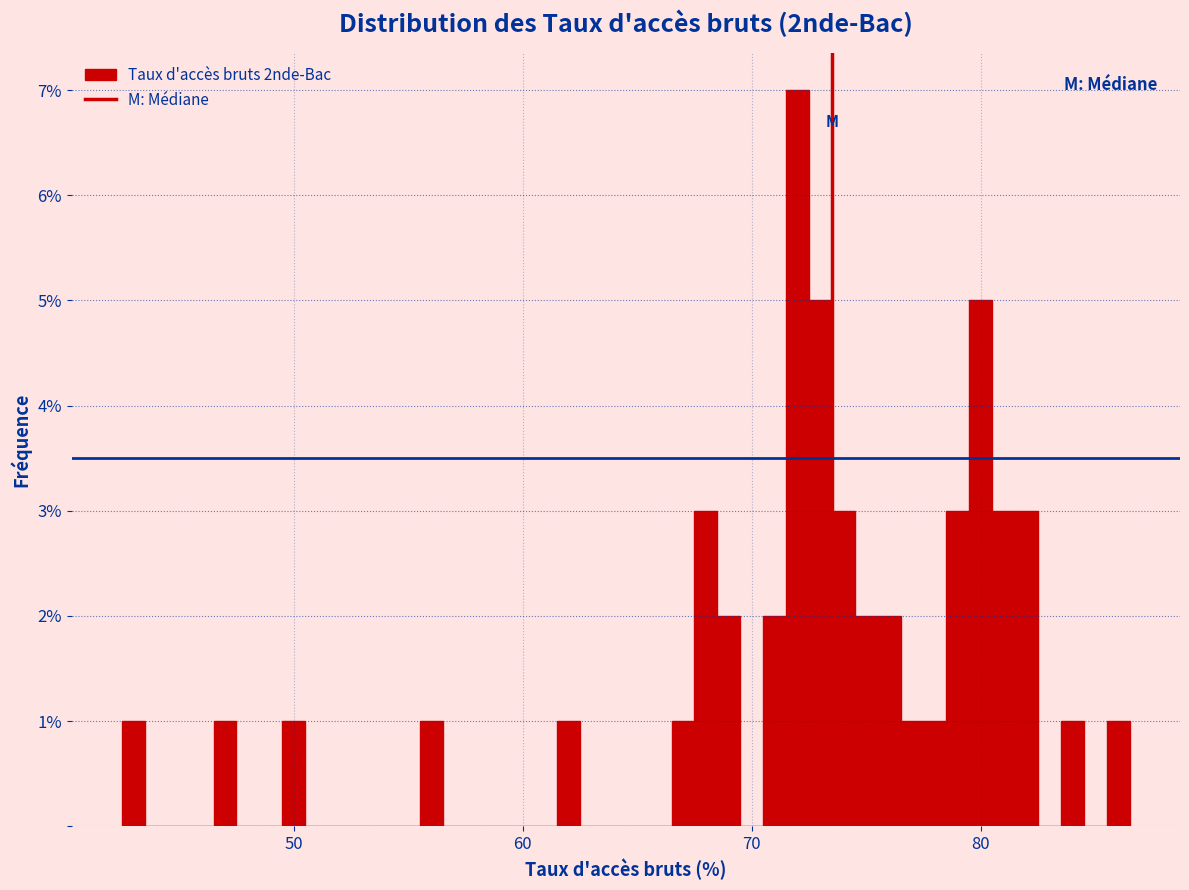

Around what value on the x-axis is the tallest bar? Give the approximate position of its centre, as read against the axis.

72